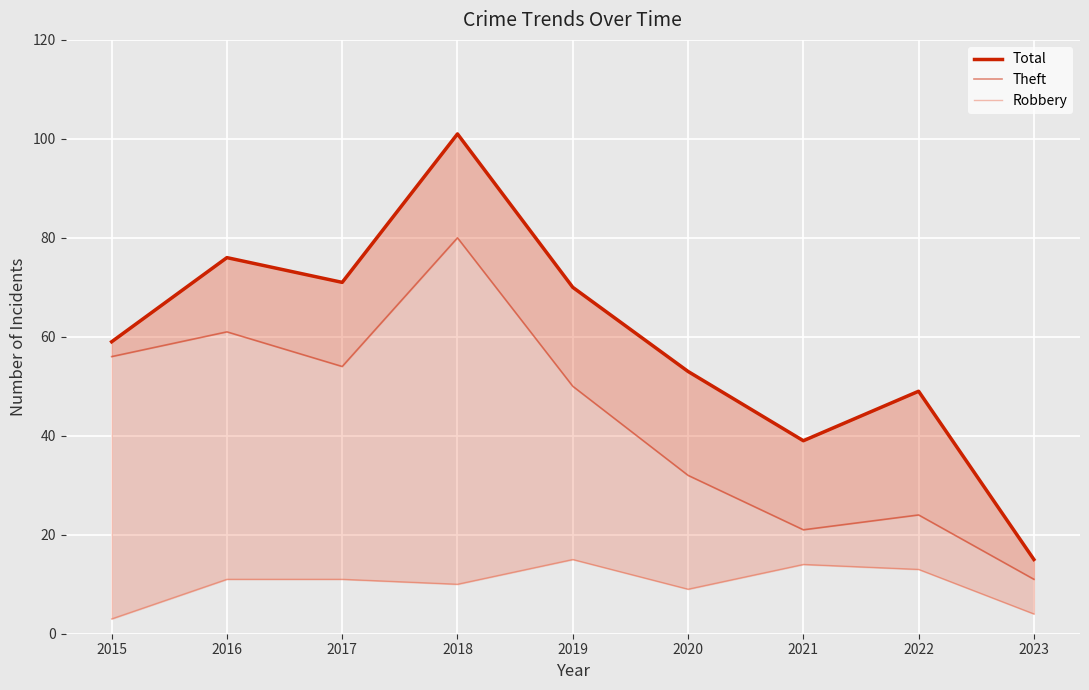

What is the difference between the maximum and minimum values in the Theft series?

69